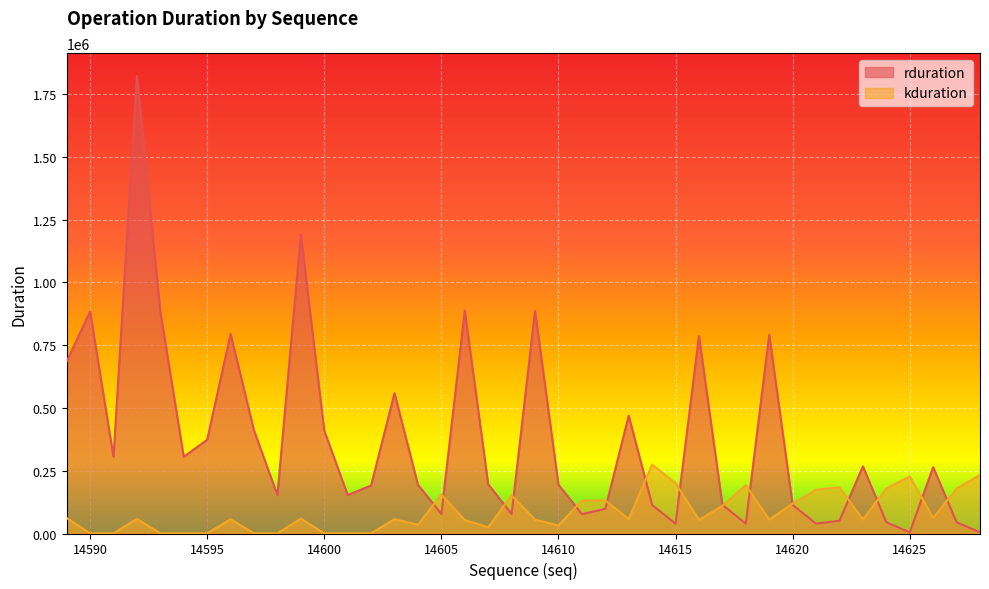

At how many categories does at least one series exceed 181615?

29